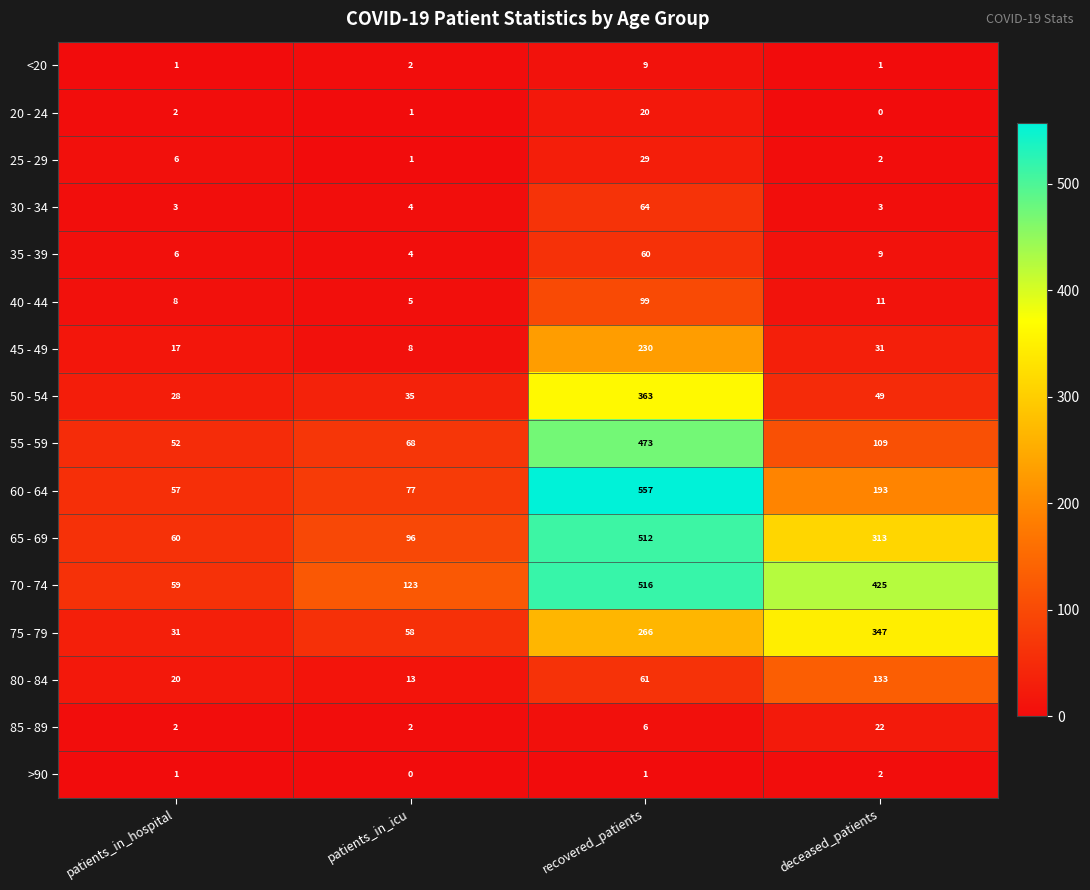

What is the difference between the highest and lowest values at patients_in_hospital?

59